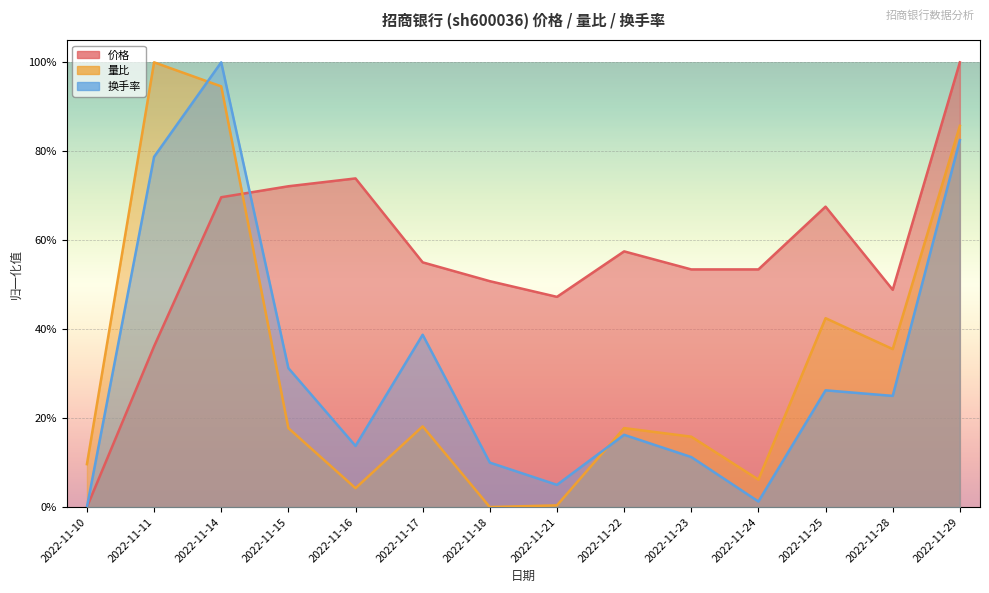

How many interior local valleys does the 换手率 series have?

4